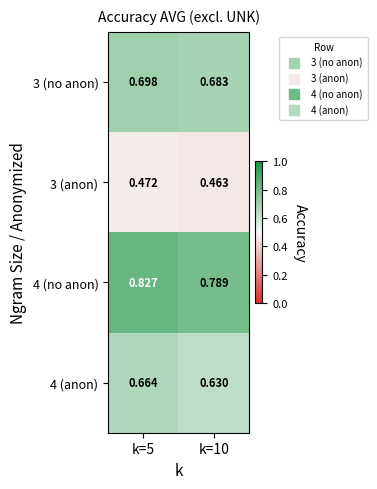

Is the value of 4 (no anon) at k=10 greater than the value of 3 (anon) at k=10?

Yes